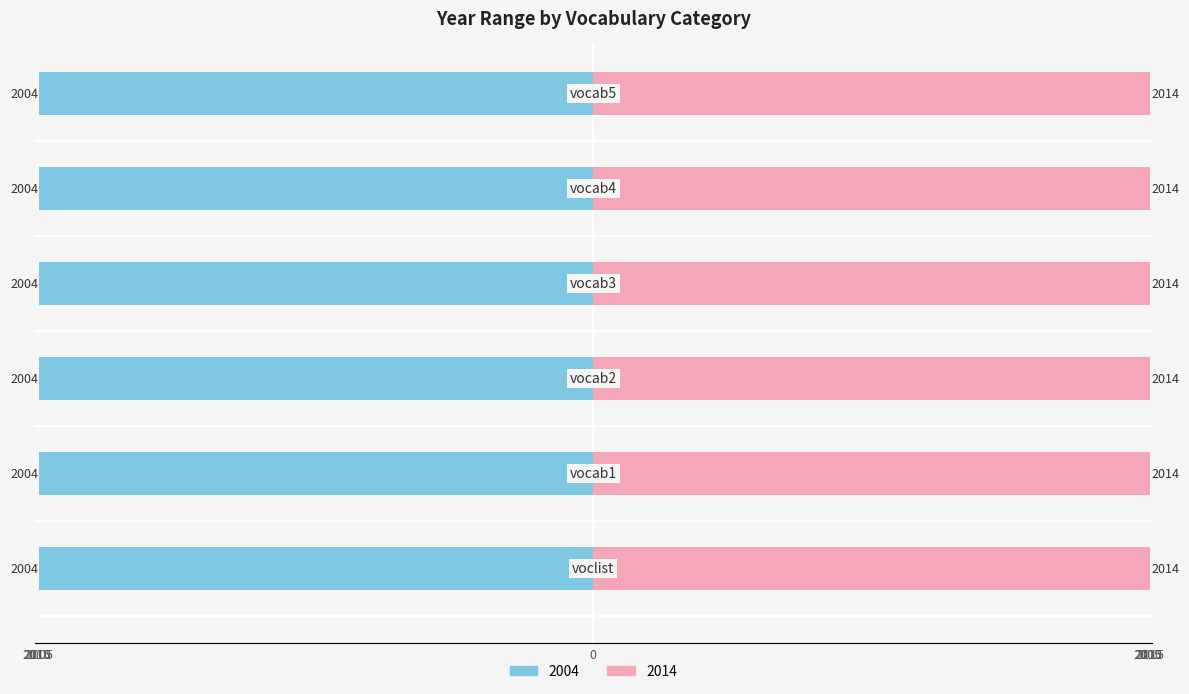

What are all the series names shown in the legend?

2004, 2014